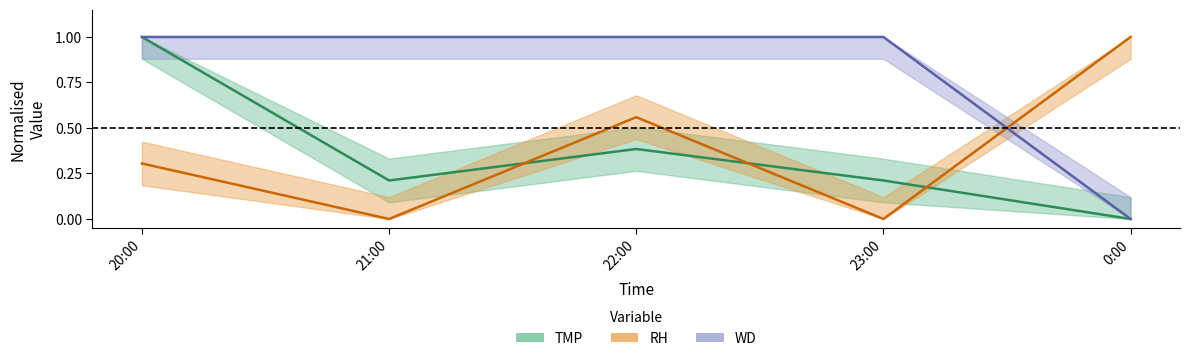

Does the chart have visible grid lines?

No